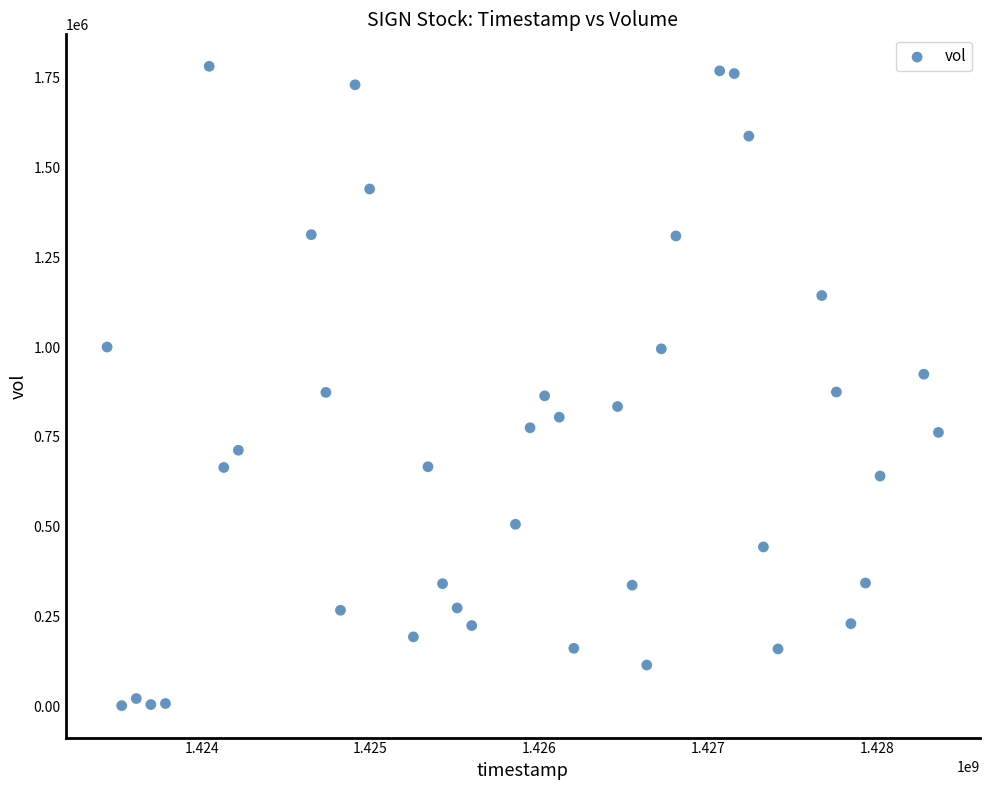

What is the range of Y values (max minus min)?

1779100